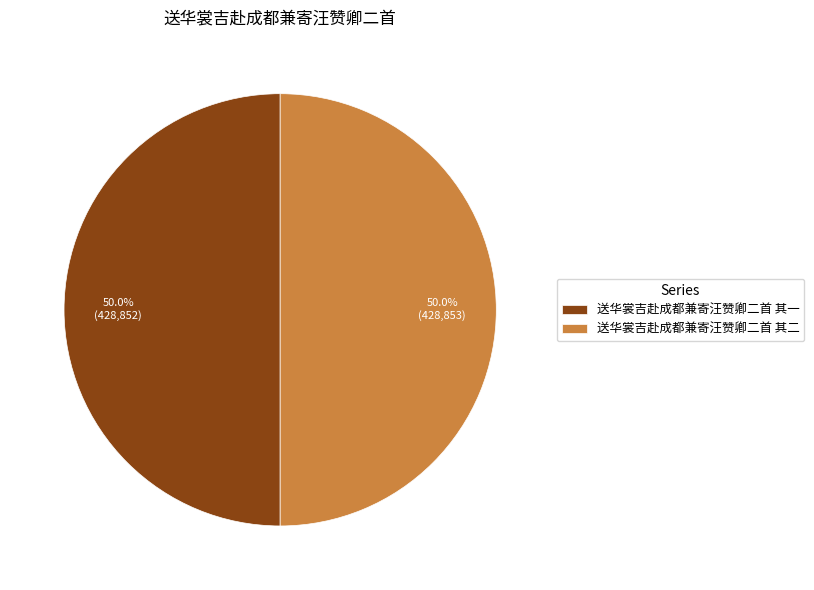

The 送华裳吉赴成都兼寄汪赞卿二首 其二 slice represents 50% of the pie. True or false?

True